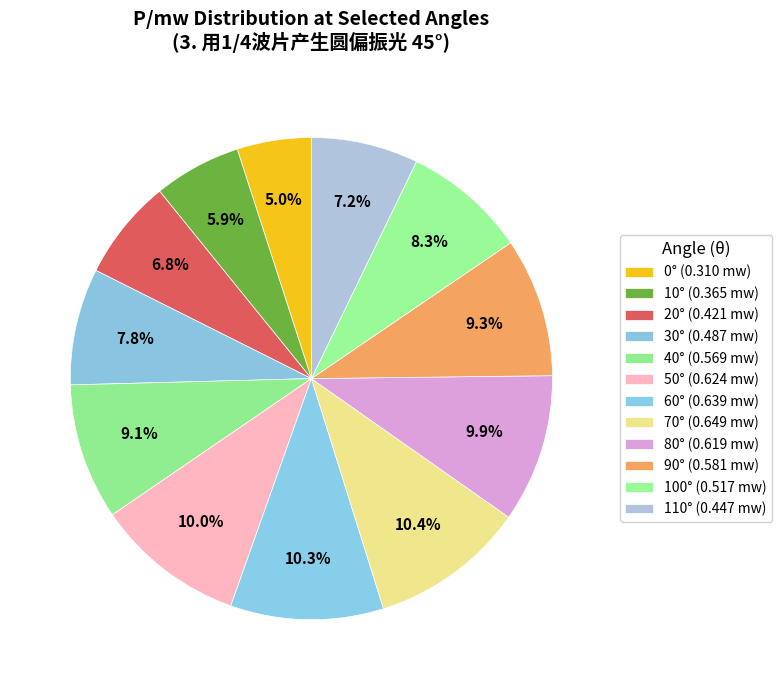

How many segments does this pie chart have?

12